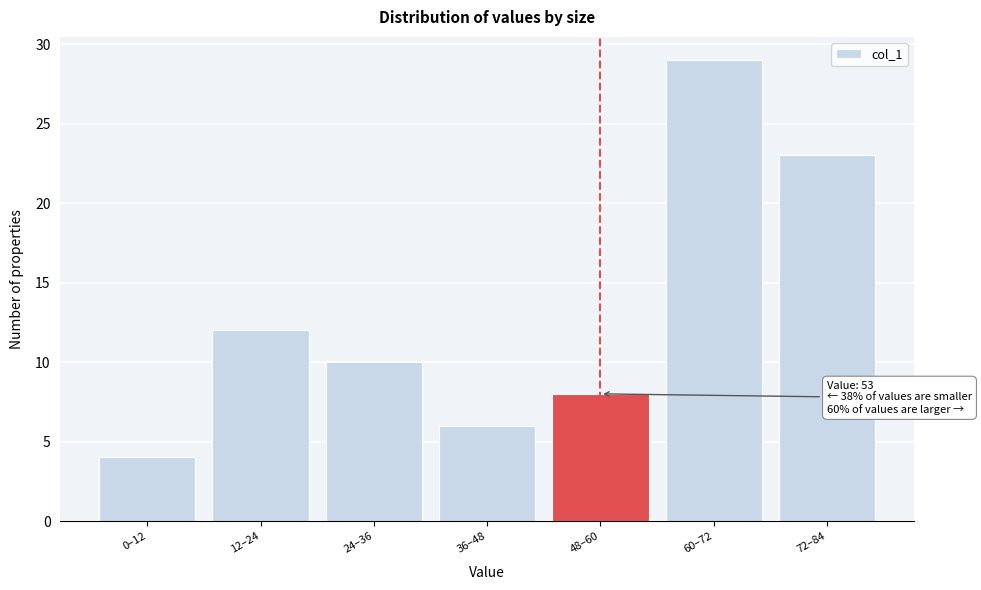

Reading left to right, list all the values displayed in this chart.

4	12	10	6	8	29	23